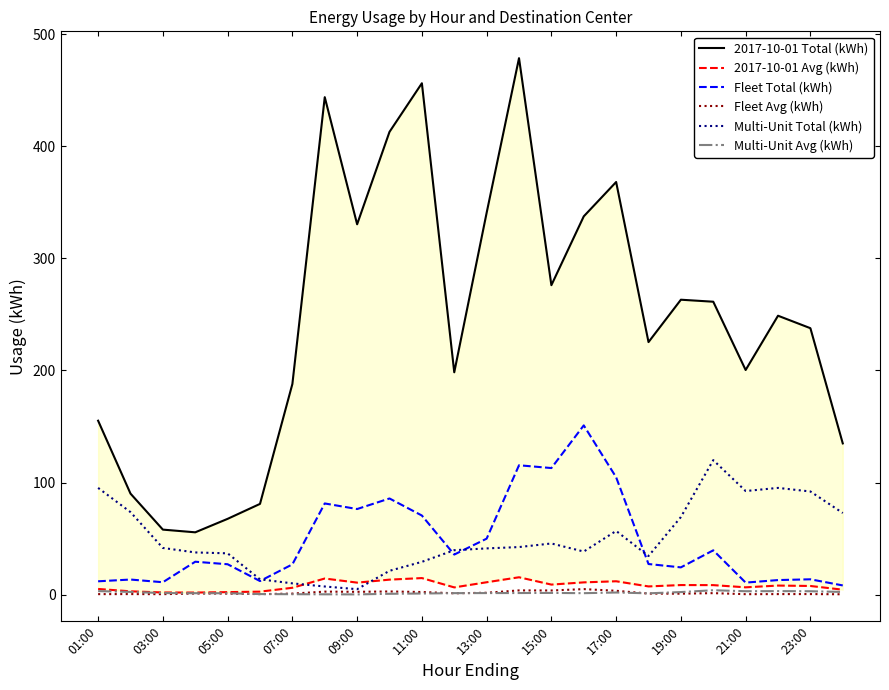

Is it true that Fleet Avg (kWh) equals 0.4 at 03:00?

True